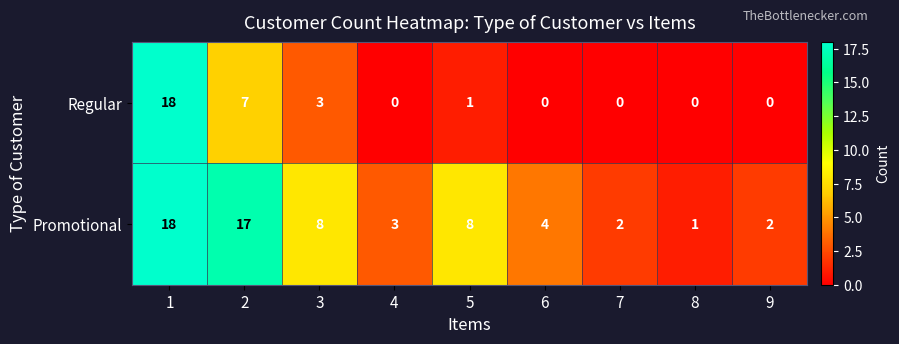

The Promotional series shows 2 at 7. True or false?

True